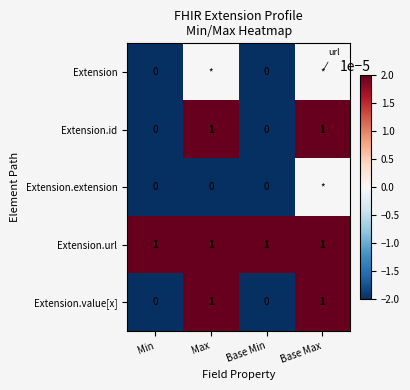

Is it true that Extension.url equals 1 at Min?

True